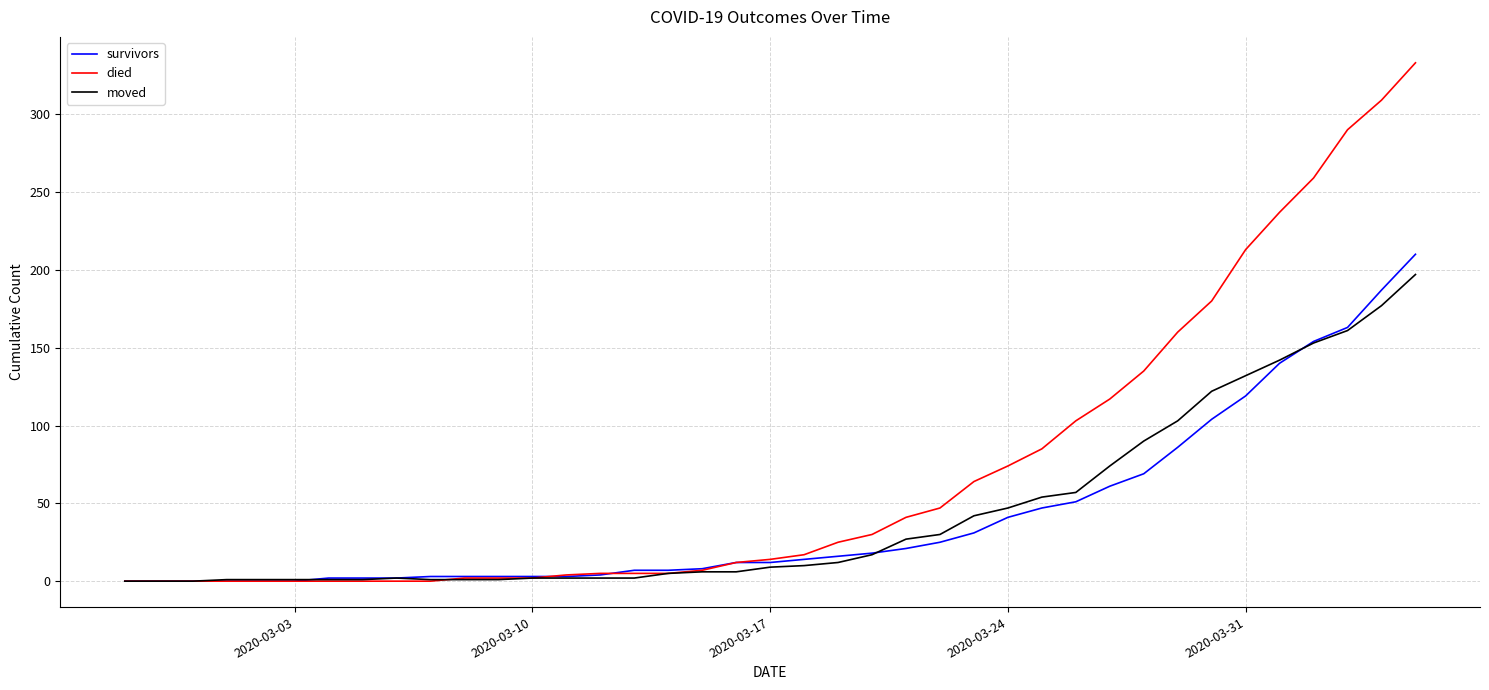

What is the greatest value displayed?

333